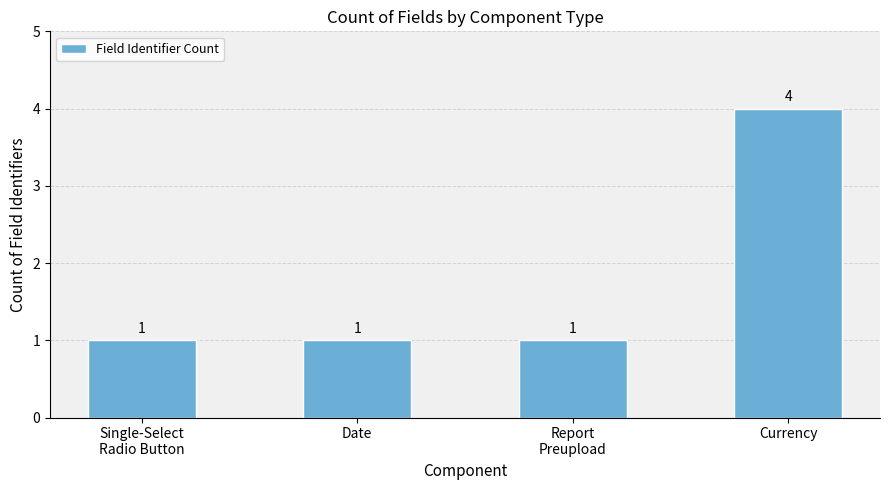

What is the greatest value displayed?

4